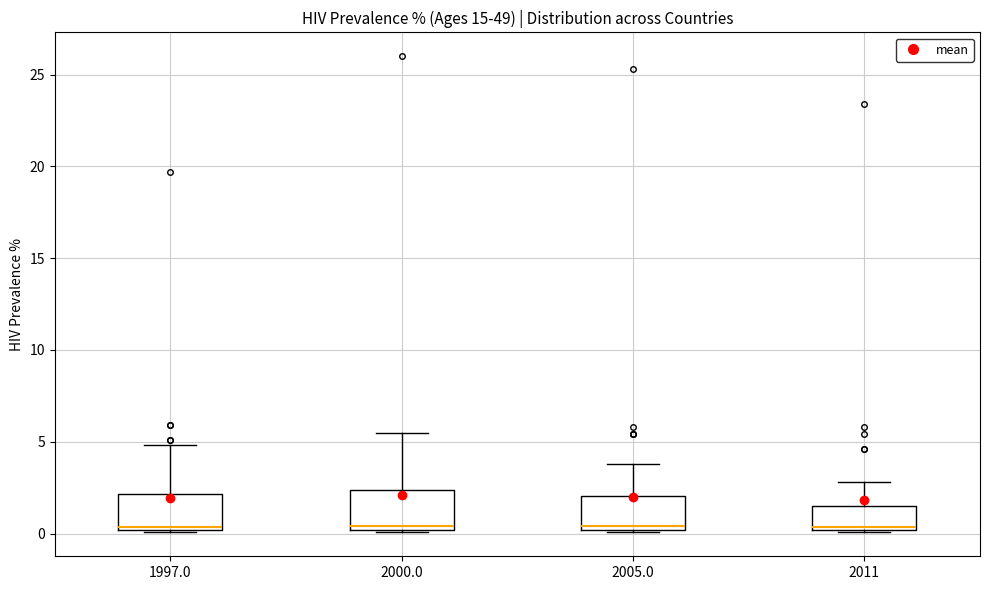

Where is the upper edge of the box at x = 2005.0 on the y-axis? The values are not printed on the chart, so give them approximately, as read against the axis.

2.0